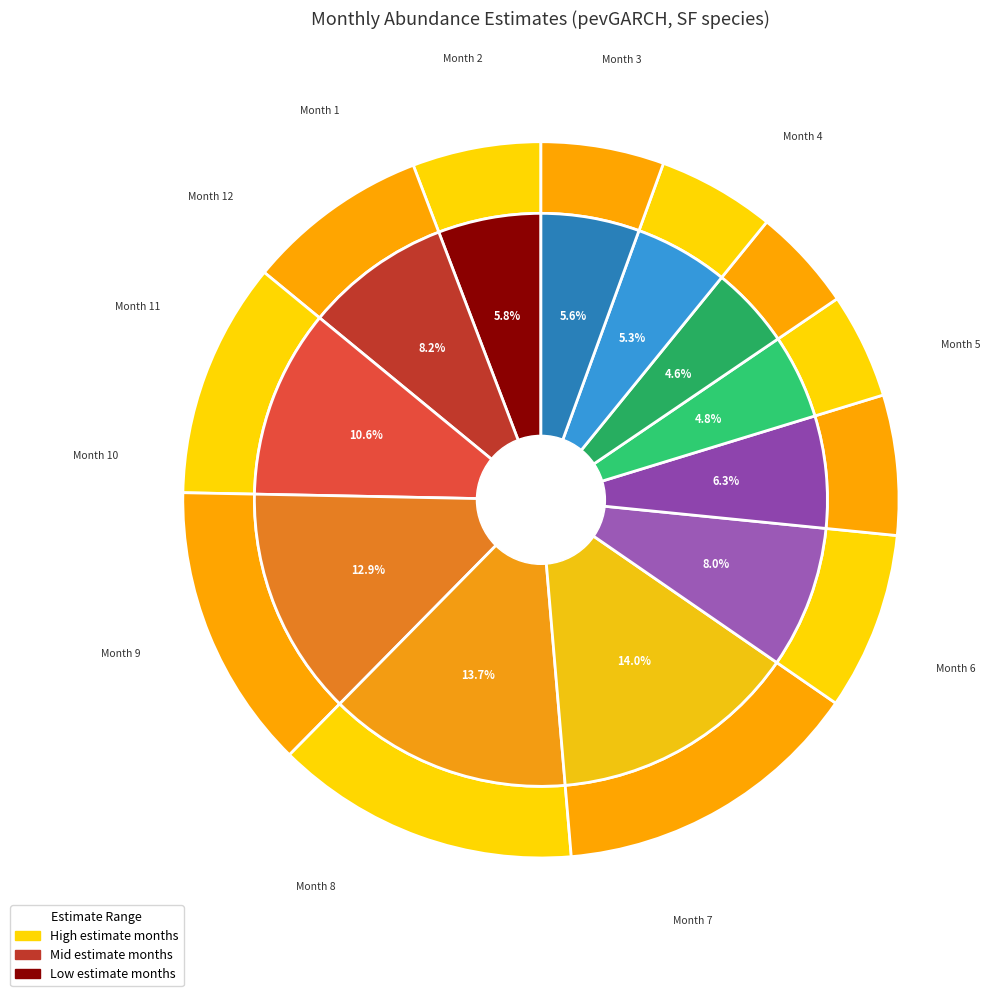

Does 12 account for over 50% of the chart?

No